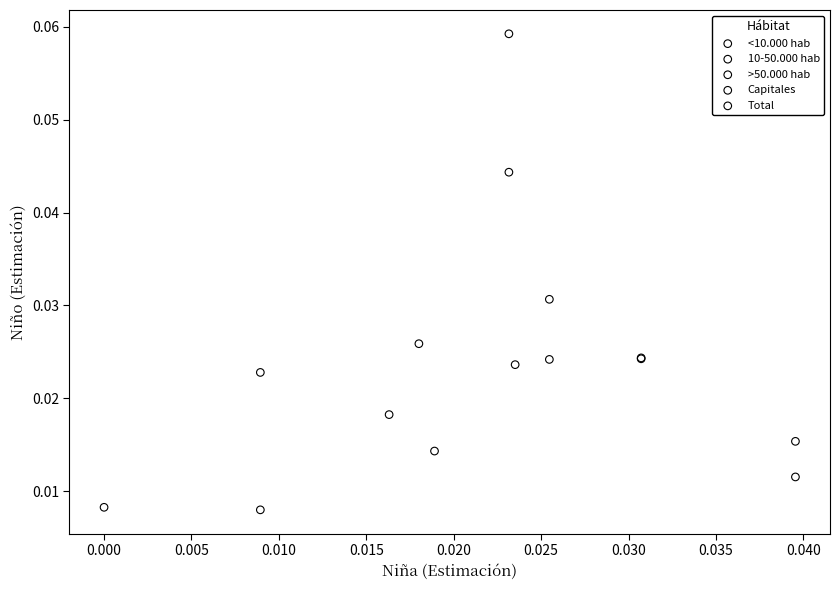

Which series has the widest spread of Y values?

Capitales